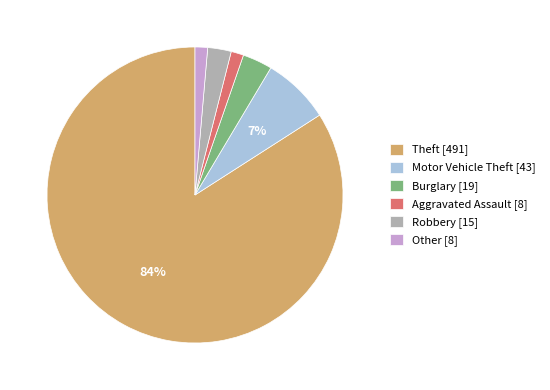

Does Theft account for over 50% of the chart?

Yes